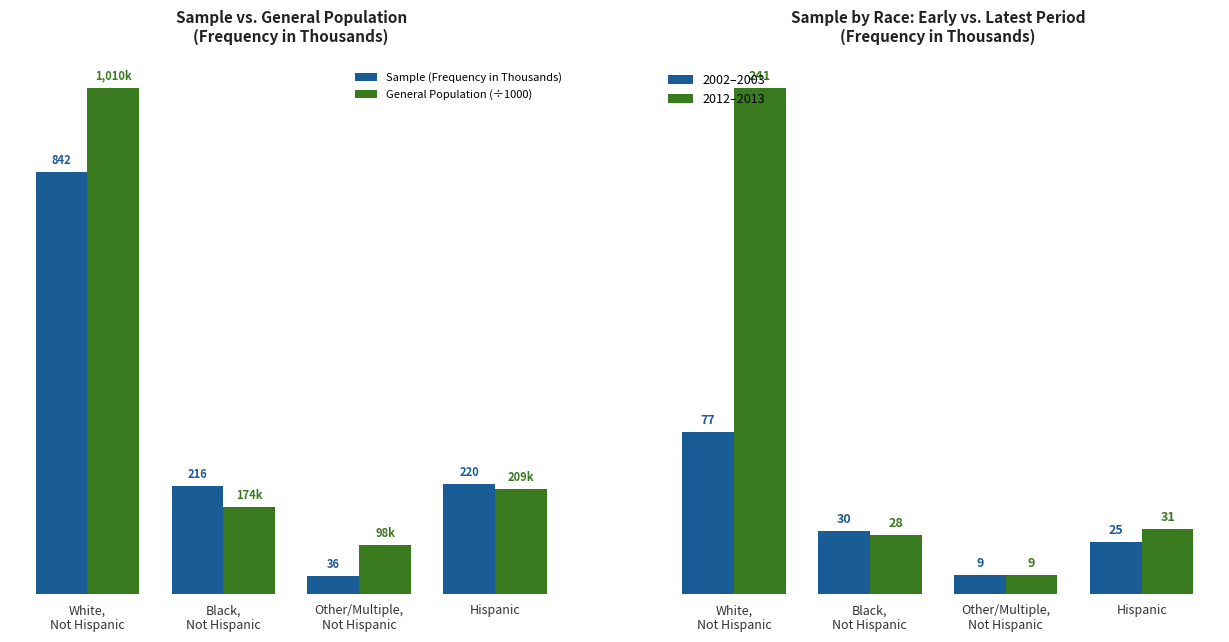

How many values in the General Population (÷1000) series are below 209?

2